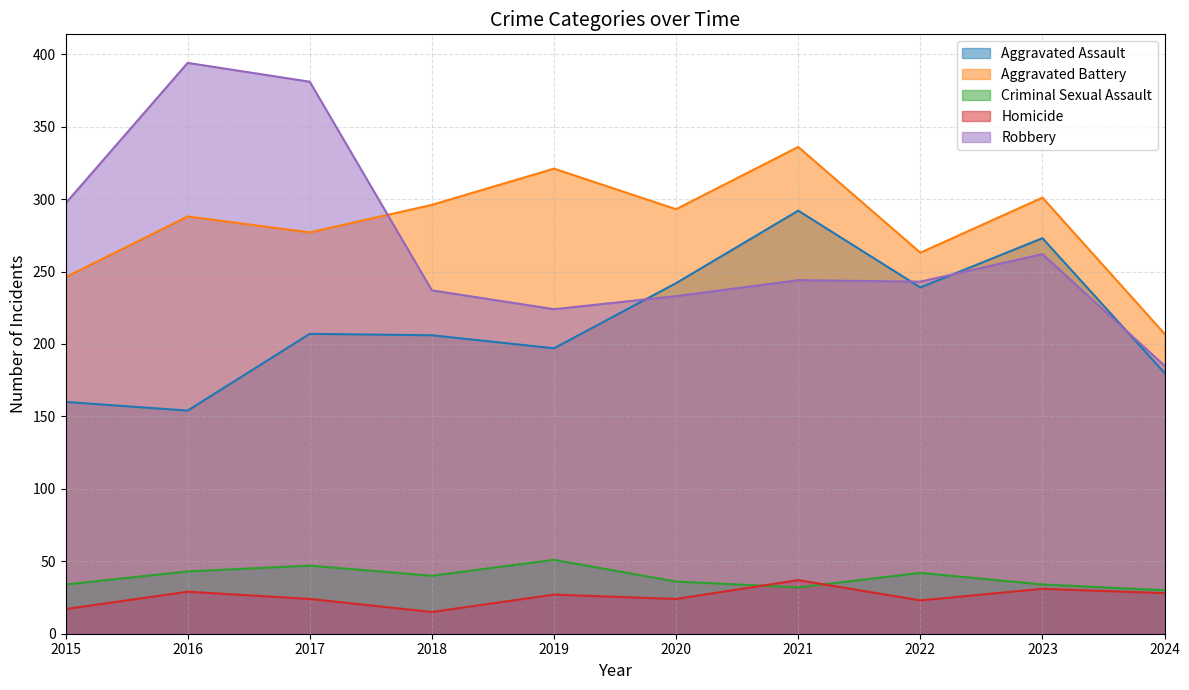

How many data points in Homicide are less than 27?

5